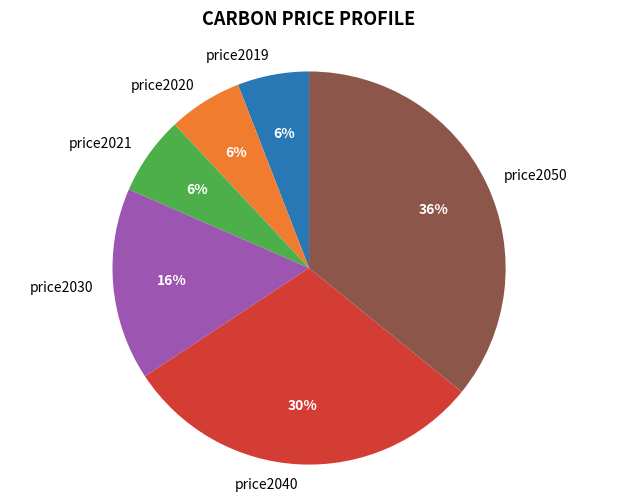

Which has a higher value, price2030 or price2050?

price2050